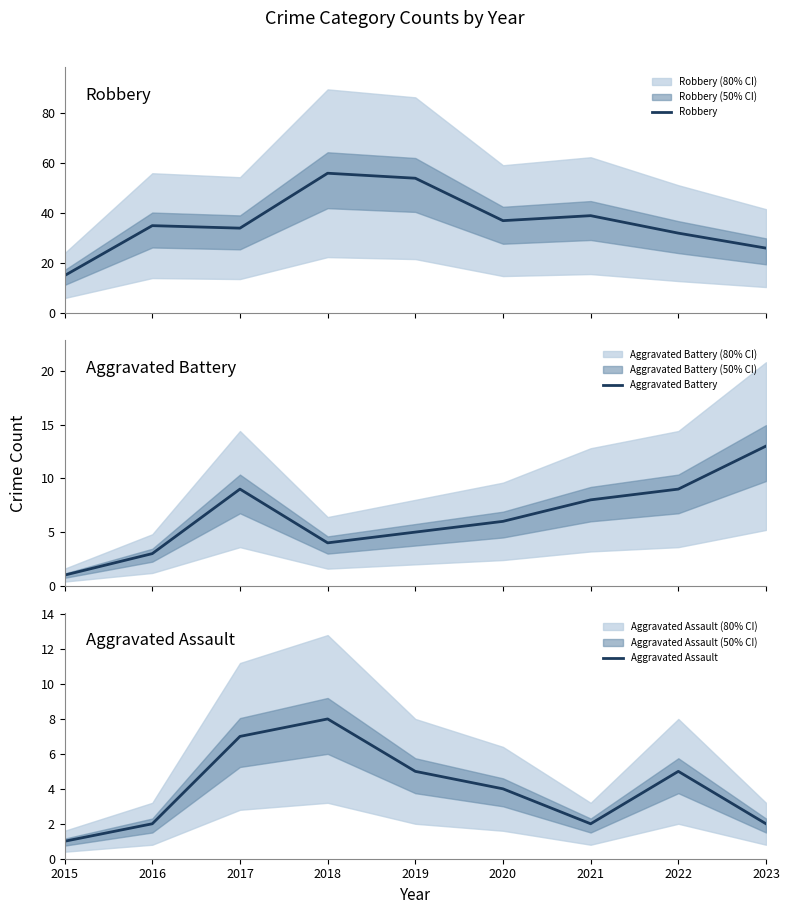

What is the smallest value displayed?

1